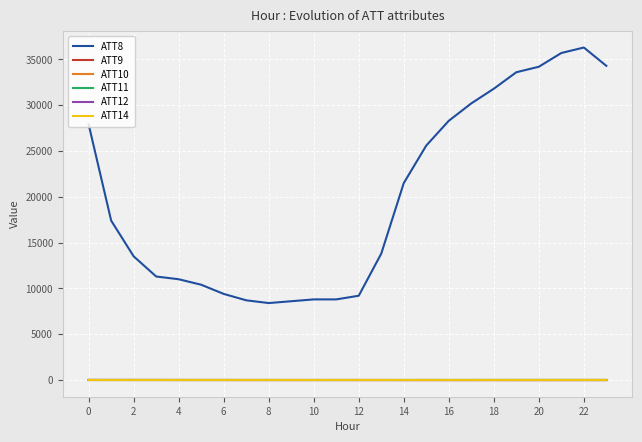

Reading left to right, list all the values displayed in this chart.

ATT8: 27900.0	17400.0	13500.0	11300.0	11000.0	10400.0	9400.0	8700.0	8400.0	8600.0	8800.0	8800.0	9200.0	13800.0	21500.0	25600.0	28300.0	30200.0	31800.0	33600.0	34200.0	35700.0	36300.0	34300.0
ATT9: -10.0	-10.0	-10.0	-10.0	-10.0	-10.0	-10.0	-10.0	-10.0	-10.0	-10.0	-10.0	-10.0	-10.0	-10.0	-10.0	-10.0	-10.0	-10.0	-10.0	-10.0	-10.0	-10.0	-10.0
ATT10: -10.0	-10.0	-10.0	-10.0	-10.0	-10.0	-10.0	-10.0	-10.0	-10.0	-10.0	-10.0	-10.0	-10.0	-10.0	-10.0	-10.0	-10.0	-10.0	-10.0	-10.0	-10.0	-10.0	-10.0
ATT11: 3.0	2.9	2.6	1.3	0.8	1.3	1.8	2.0	0.9	1.2	0.6	0.8	1.0	0.9	1.4	3.4	2.5	2.5	3.8	5.0	5.3	5.8	4.8	4.2
ATT12: 3.9	3.2	2.3	0.5	-0.9	-1.4	-2.8	-4.3	-4.0	-3.9	-3.6	-3.0	-3.7	-4.4	-7.5	-8.5	-10.1	-9.1	-8.1	-10.1	-10.7	-9.0	-8.8	-9.5
ATT14: -3.1	-2.7	-2.8	-1.1	-1.8	-2.3	-2.9	-3.1	-3.7	-4.9	-5.3	-4.7	-4.9	-4.8	-5.6	-5.6	-5.6	-5.0	-3.8	-2.9	-2.4	-1.2	-0.4	-0.2